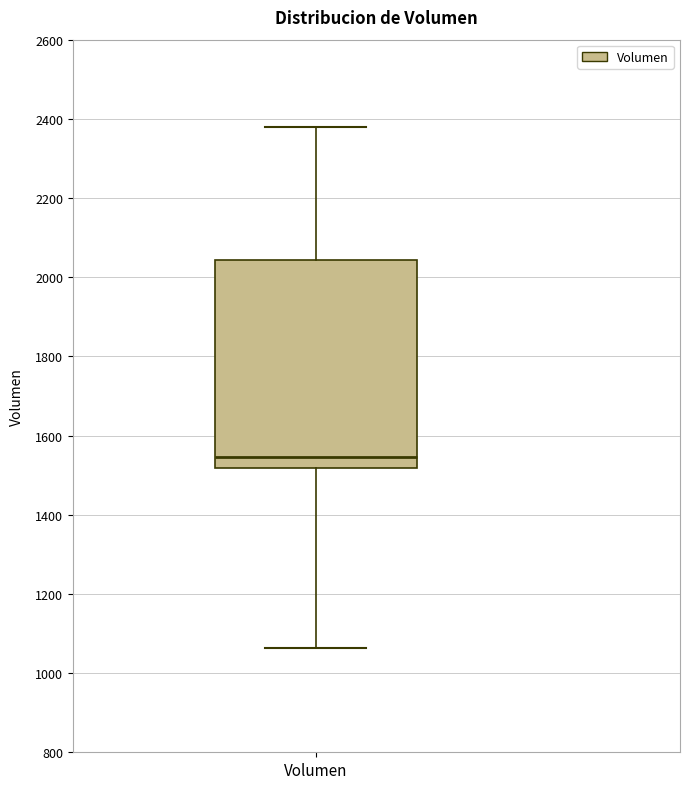

Transcribe this box plot: give where the median line is, the range the box spans, and where the two whiskers end, as read against the y-axis. The values are not printed on the chart, so give them approximately, as read against the axis.

median 1540, box 1520 to 2040, whiskers 1060 to 2380